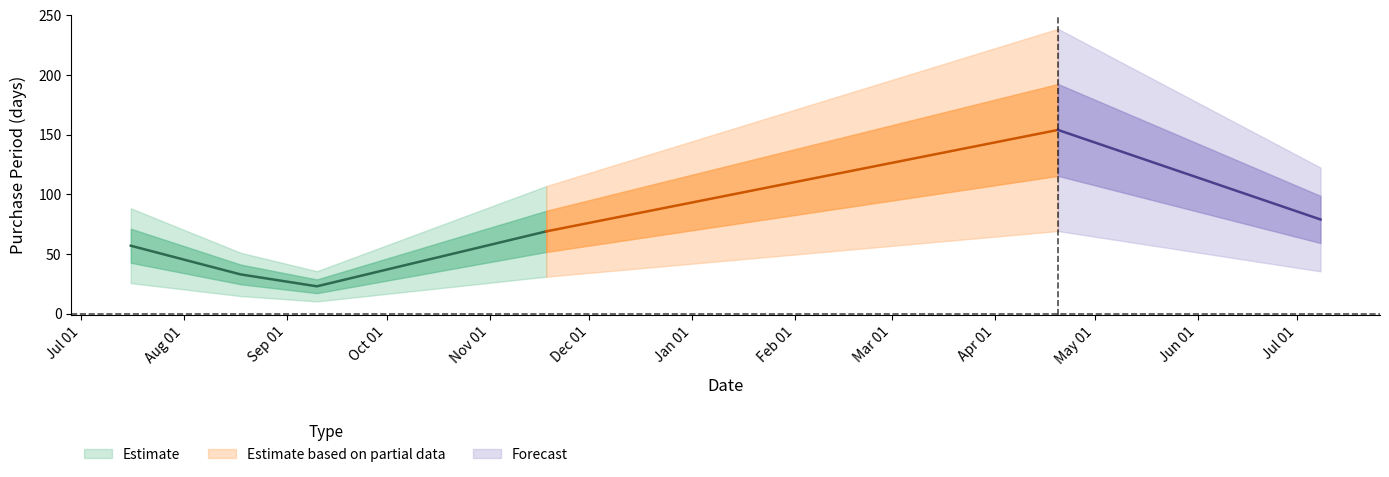

What is the average value?

69